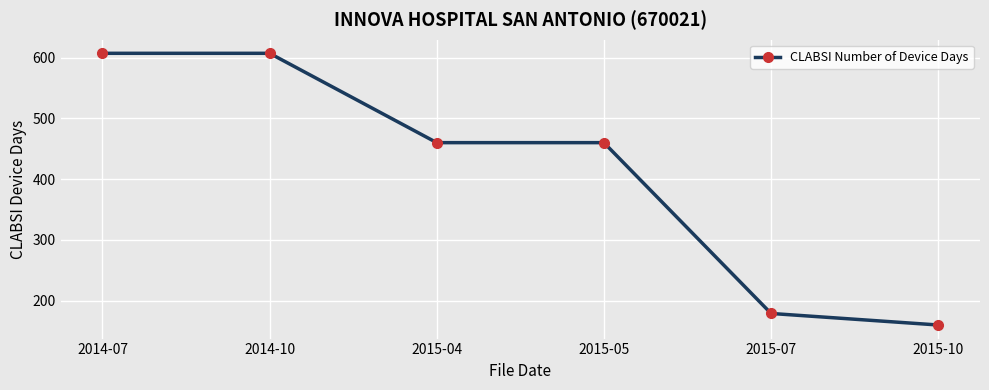

What is the change in value from 2014-10 to 2015-04?

-147